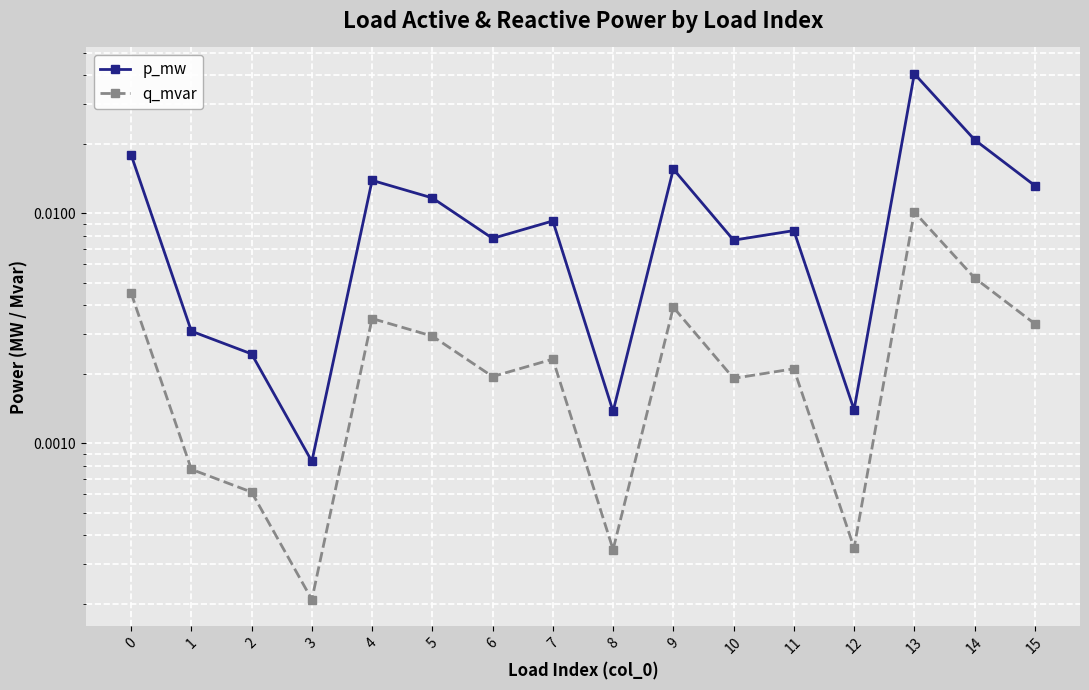

Which series has the widest spread of values?

p_mw